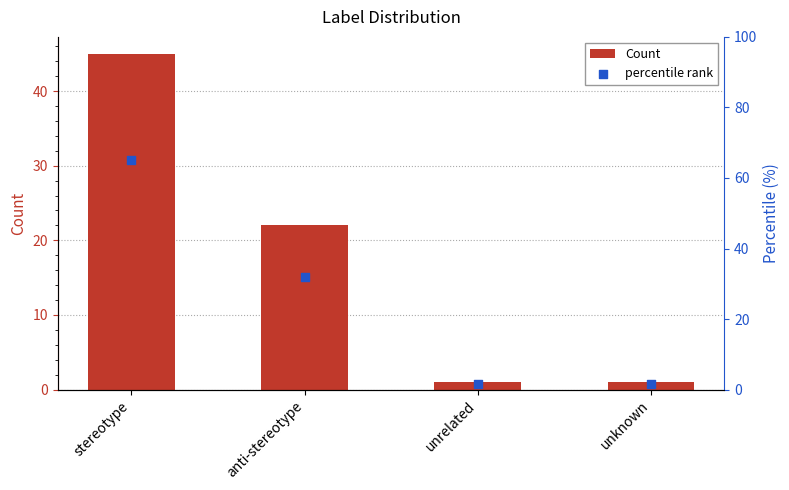

Which series reaches the minimum Y coordinate?

Count